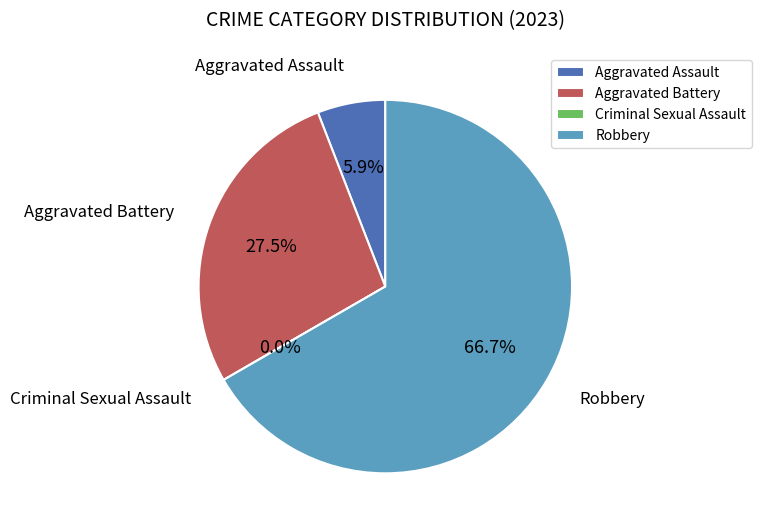

The Aggravated Assault slice represents 17% of the pie. True or false?

False